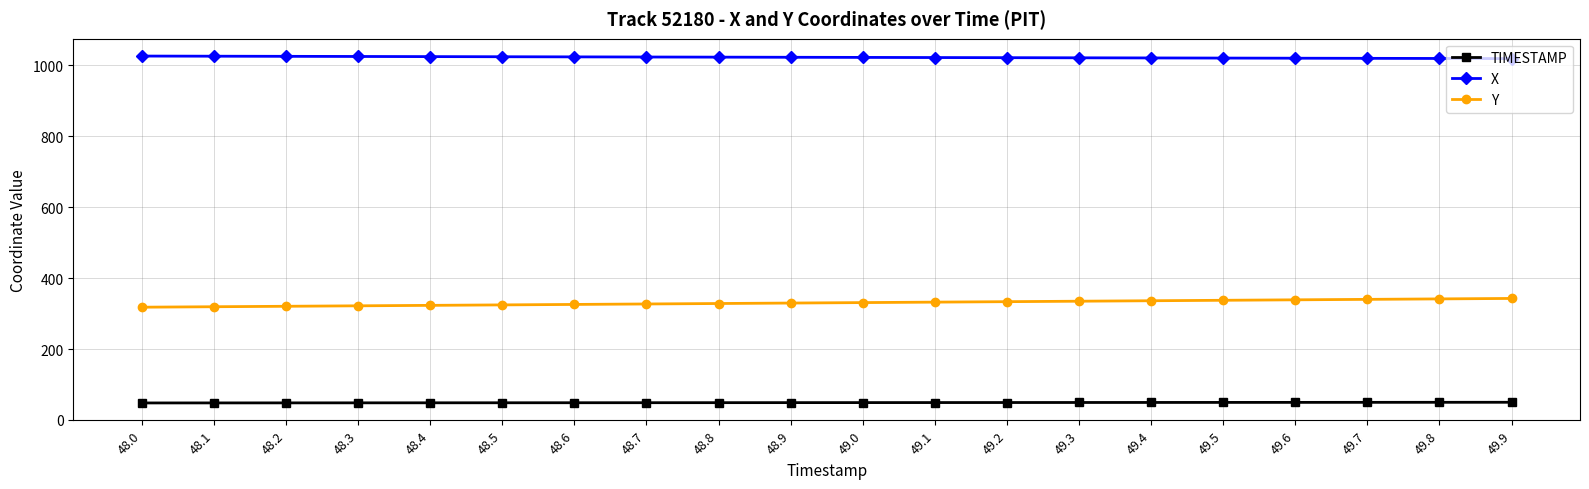

True or false: TIMESTAMP and X cross at least once.

False